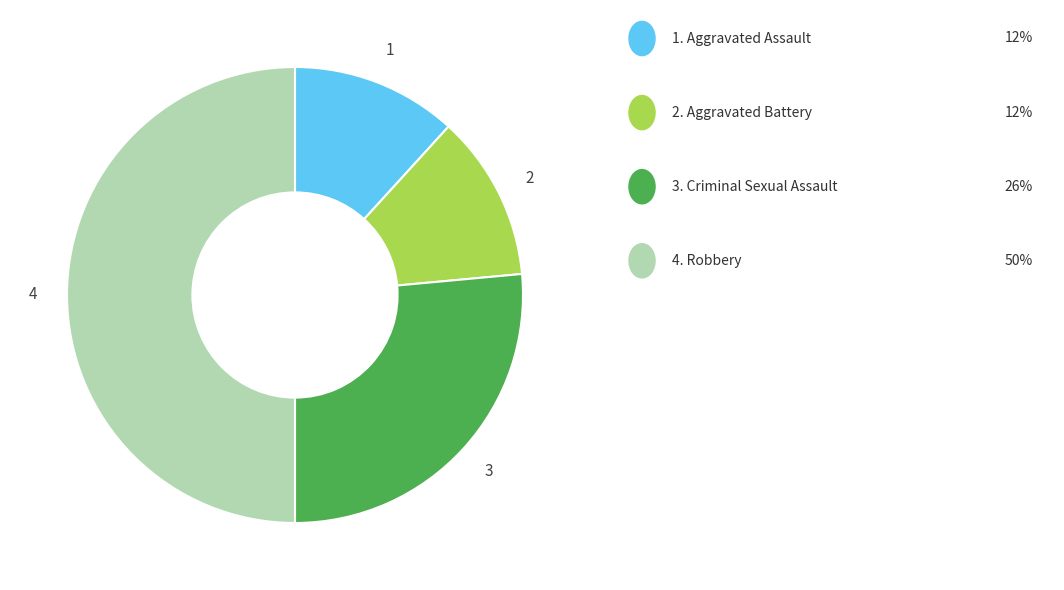

Count the number of slices in the pie.

4